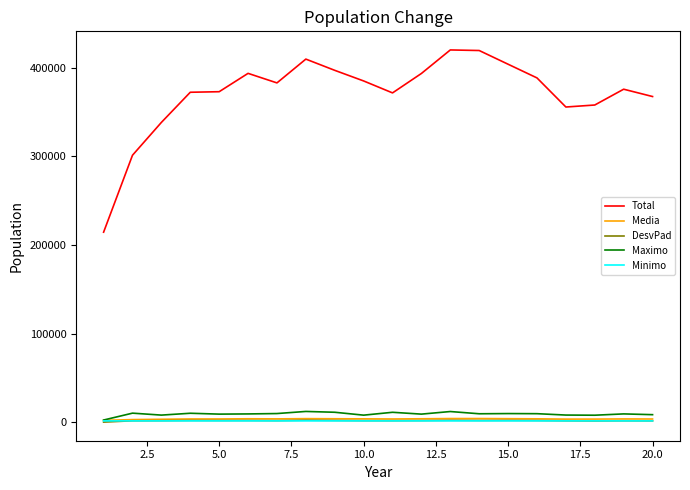

What is the highest value of the Total series?

419845.4